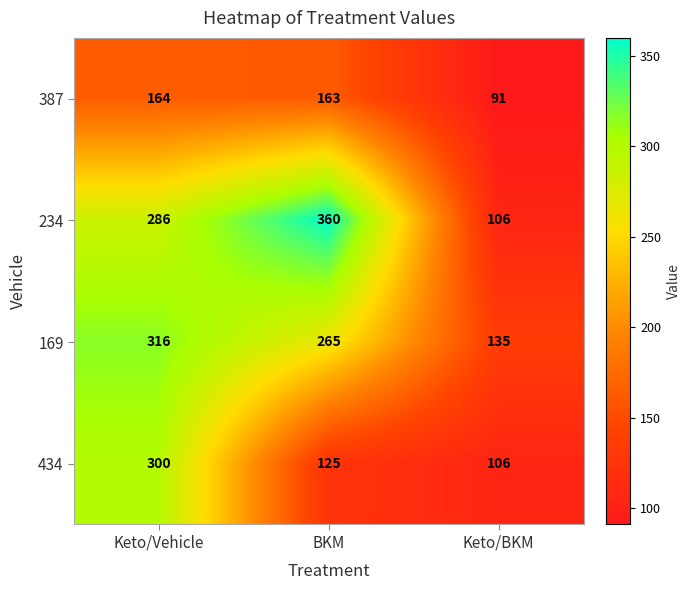

Which series has the widest spread of values?

234